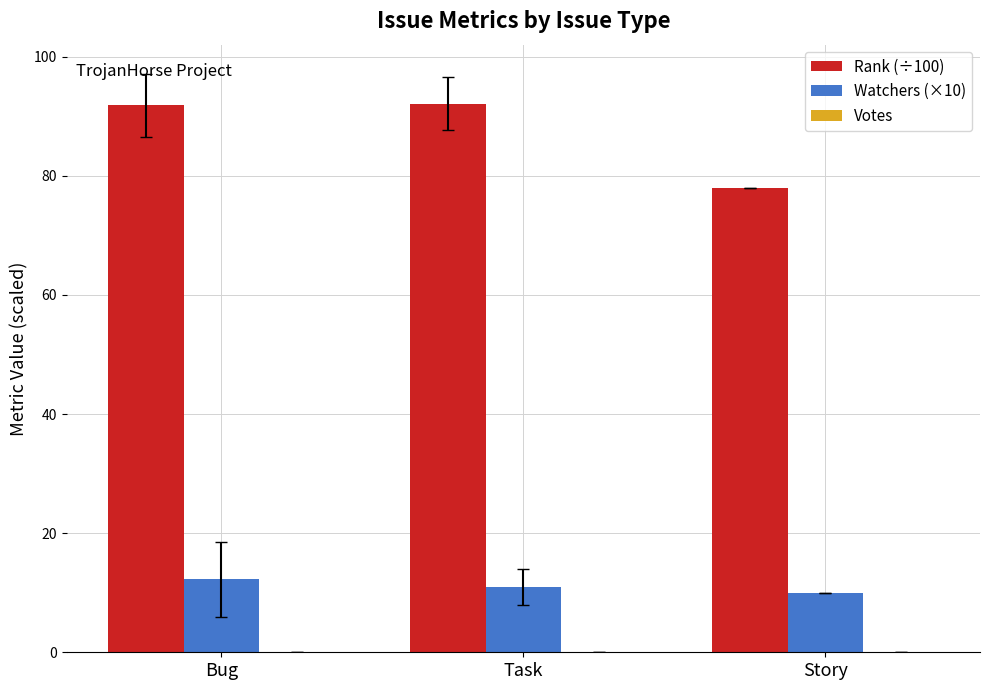

What is the average value of the Rank (÷100) series?

87.3